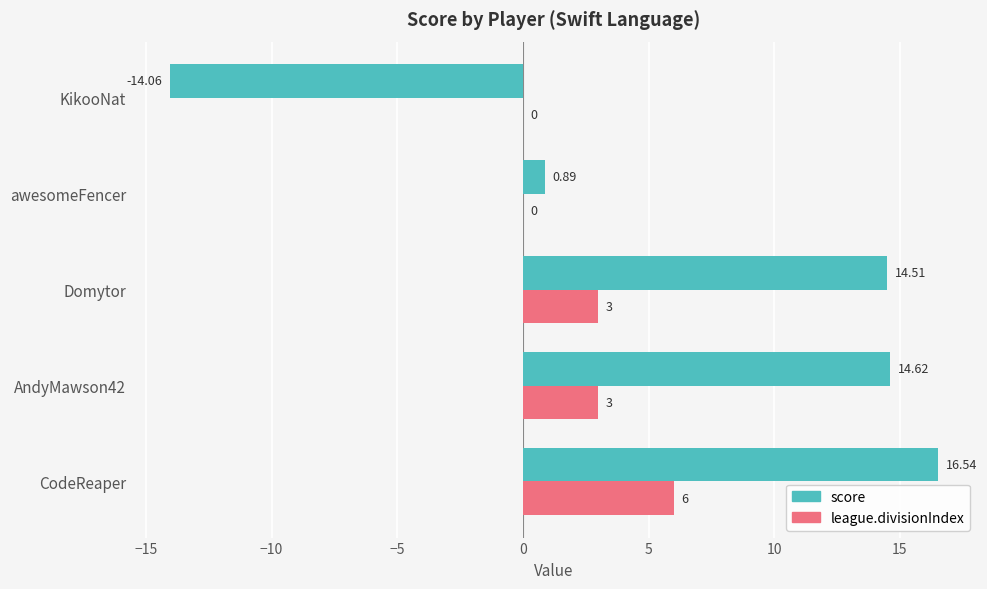

Which category has the highest value in the league.divisionIndex series?

CodeReaper